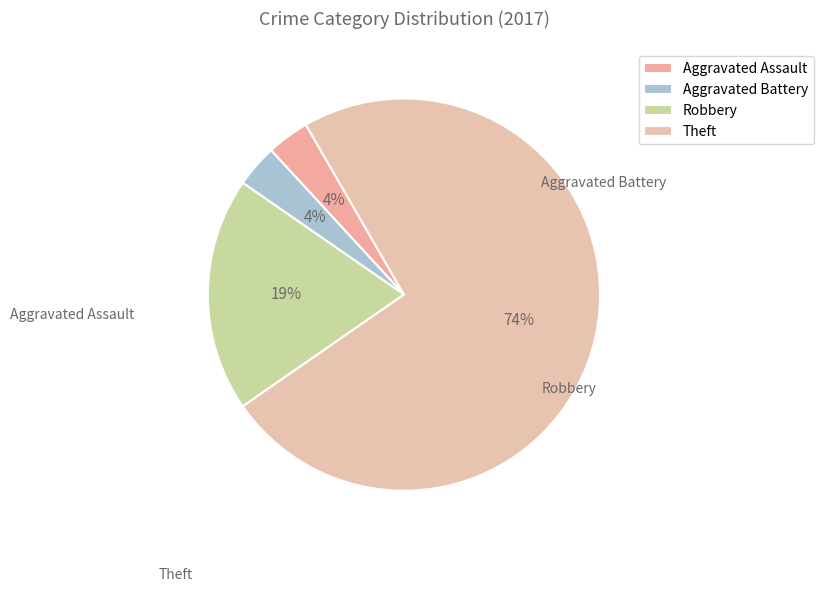

What is the total percentage of Theft and Robbery?

93.0%